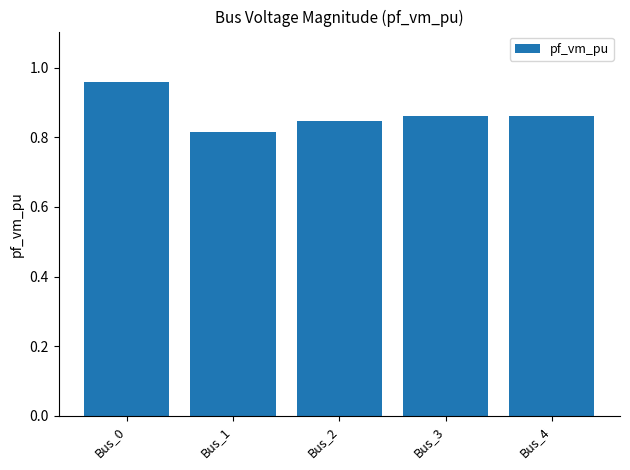

What is the sum of all values?

4.3